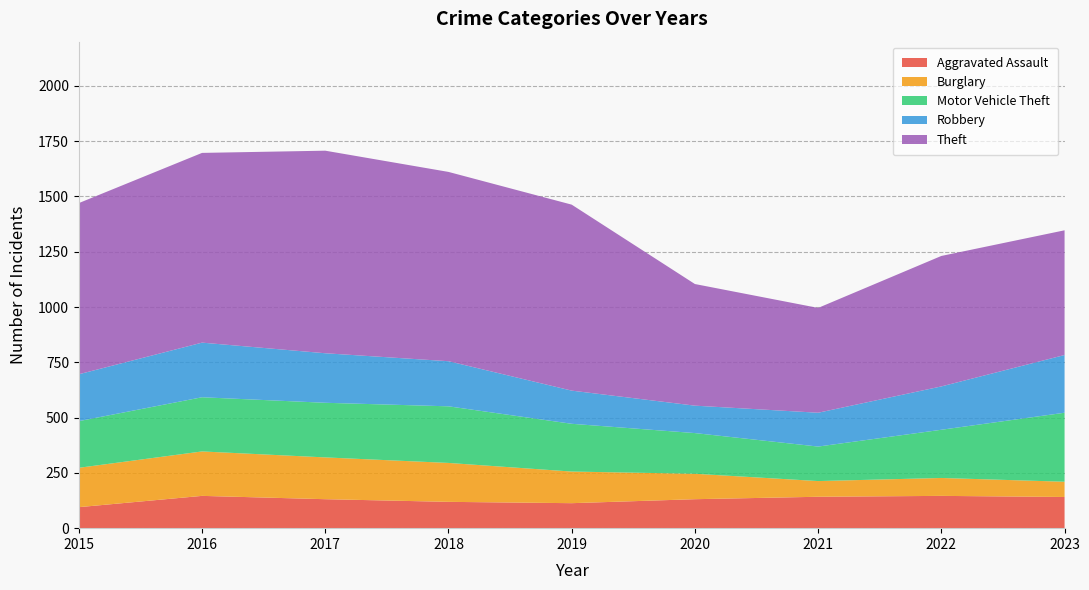

Reading right to left, transcribe all the data shown in this chart.

Aggravated Assault: 141	146	142	131	113	119	131	146	95
Burglary: 69	81	71	115	143	176	189	201	178
Motor Vehicle Theft: 312	218	156	184	216	256	247	245	211
Robbery: 261	196	153	124	150	204	224	247	212
Theft: 564	590	474	550	841	856	916	858	774